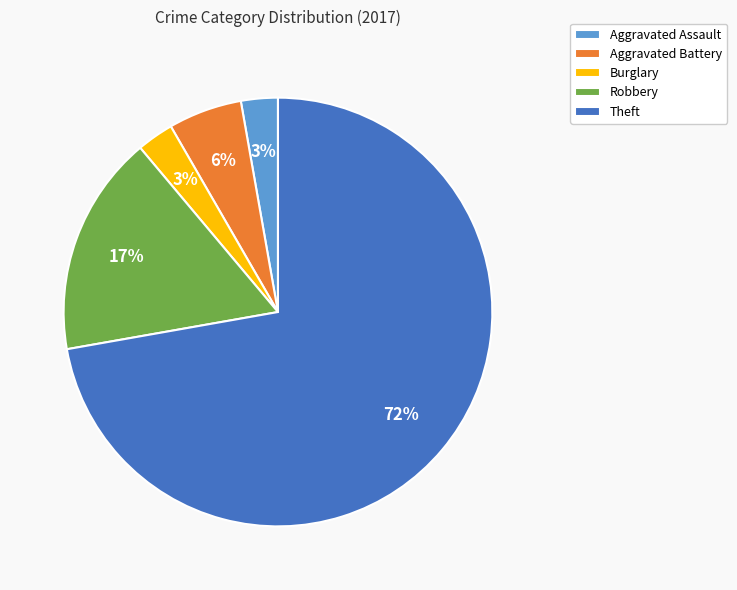

Do Burglary and Aggravated Assault together represent more than half of the pie?

No